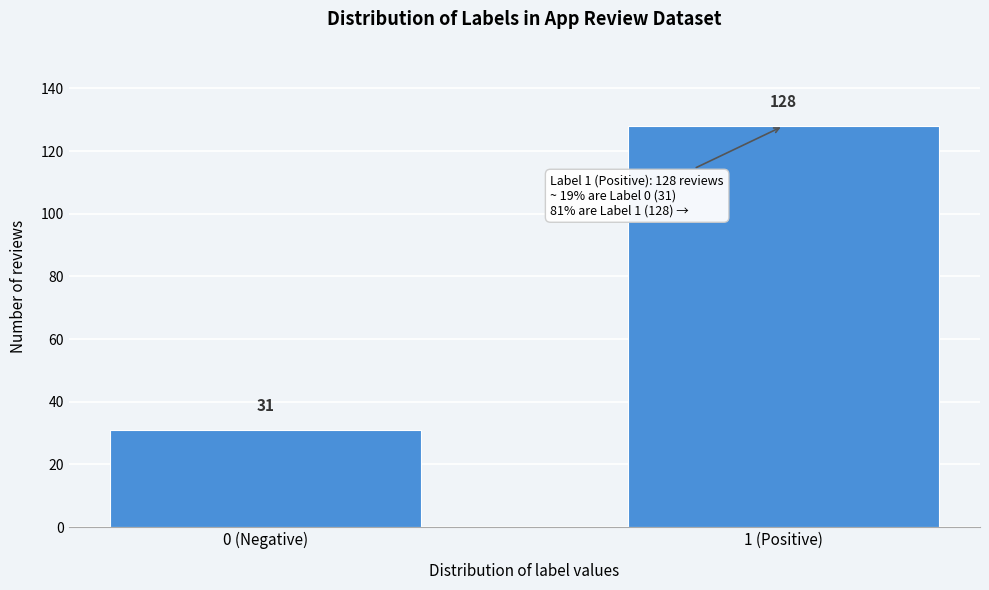

Reading left to right, transcribe all the data shown in this chart.

31	128